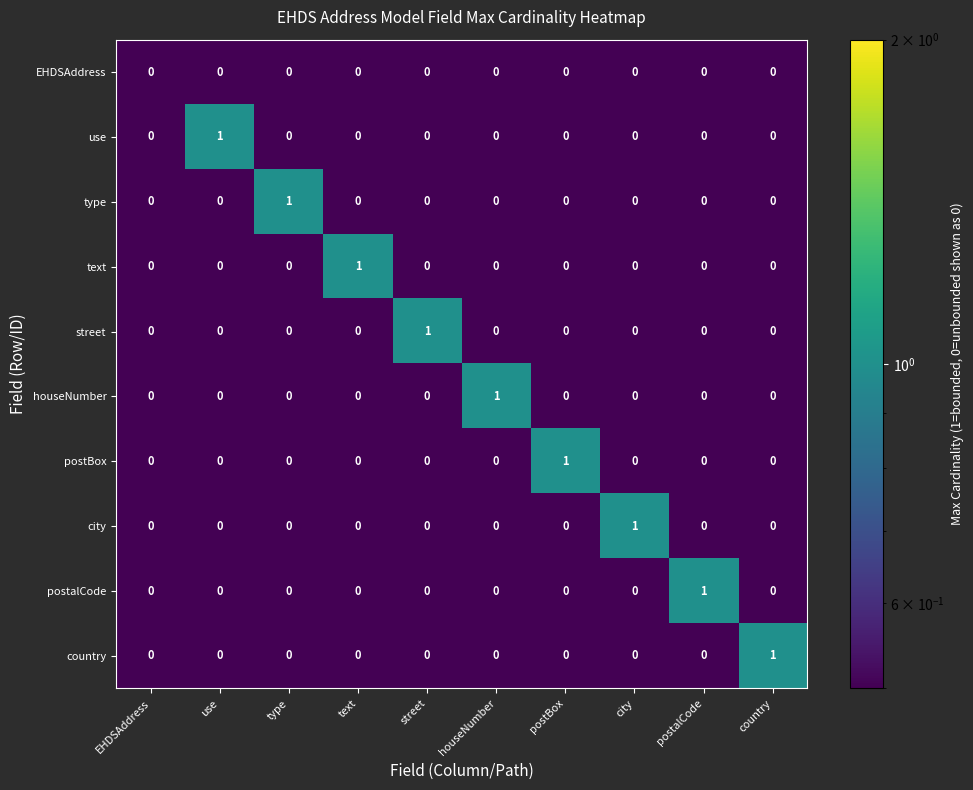

True or false: street has a value of 0 at postalCode.

True